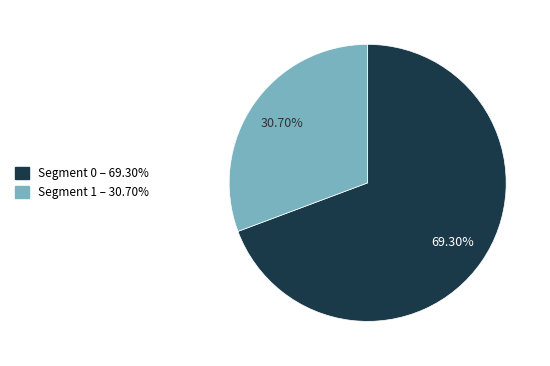

Is there any slice that represents more than half of the pie?

Yes